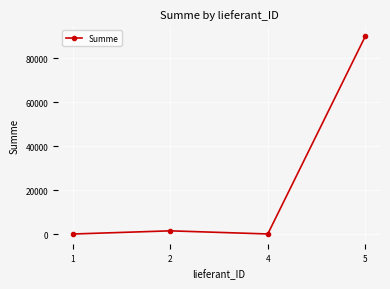

Does the chart have visible grid lines?

Yes